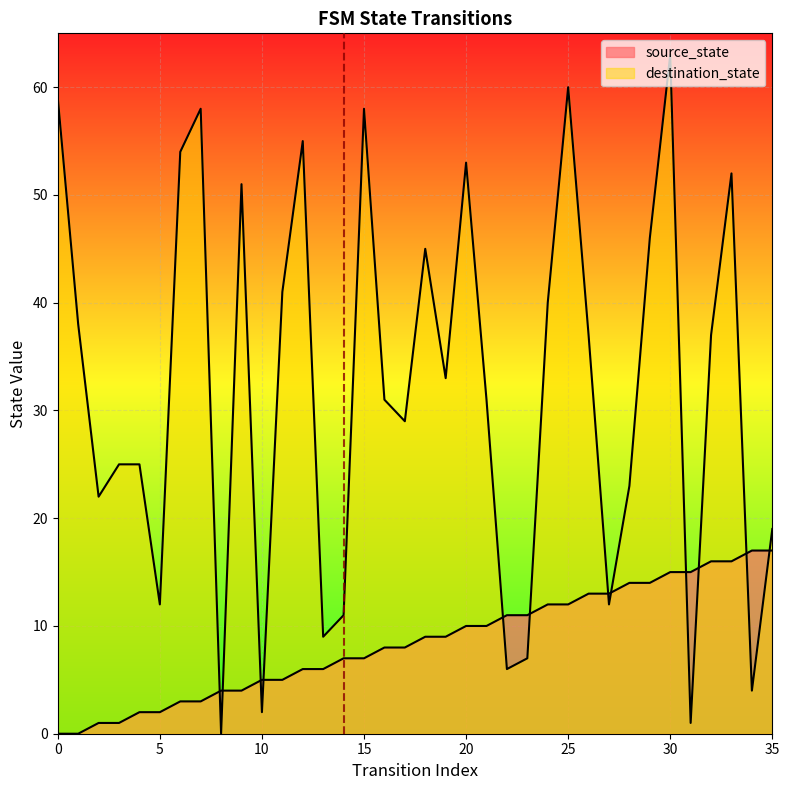

Rank the series by their maximum value, from highest to lowest.

destination_state, source_state